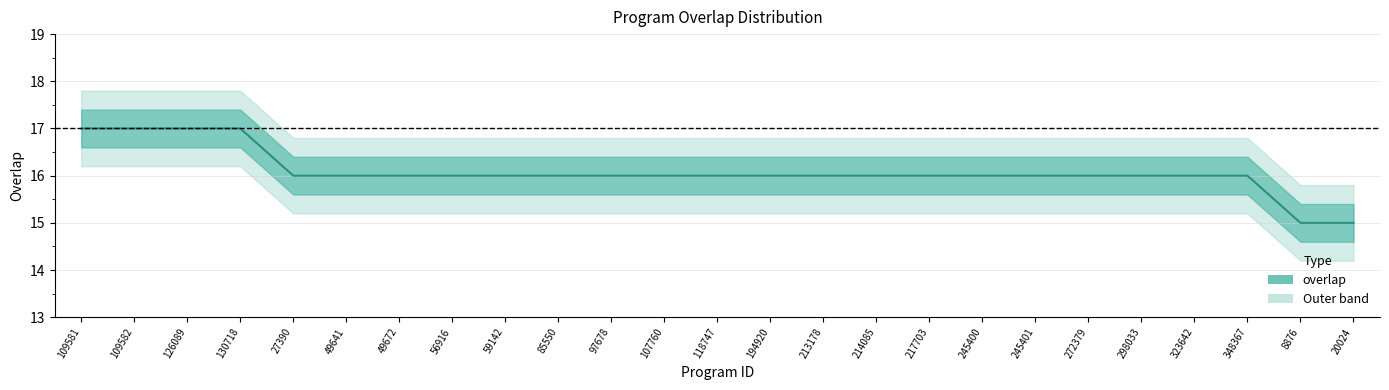

How many data points are less than 16?

2